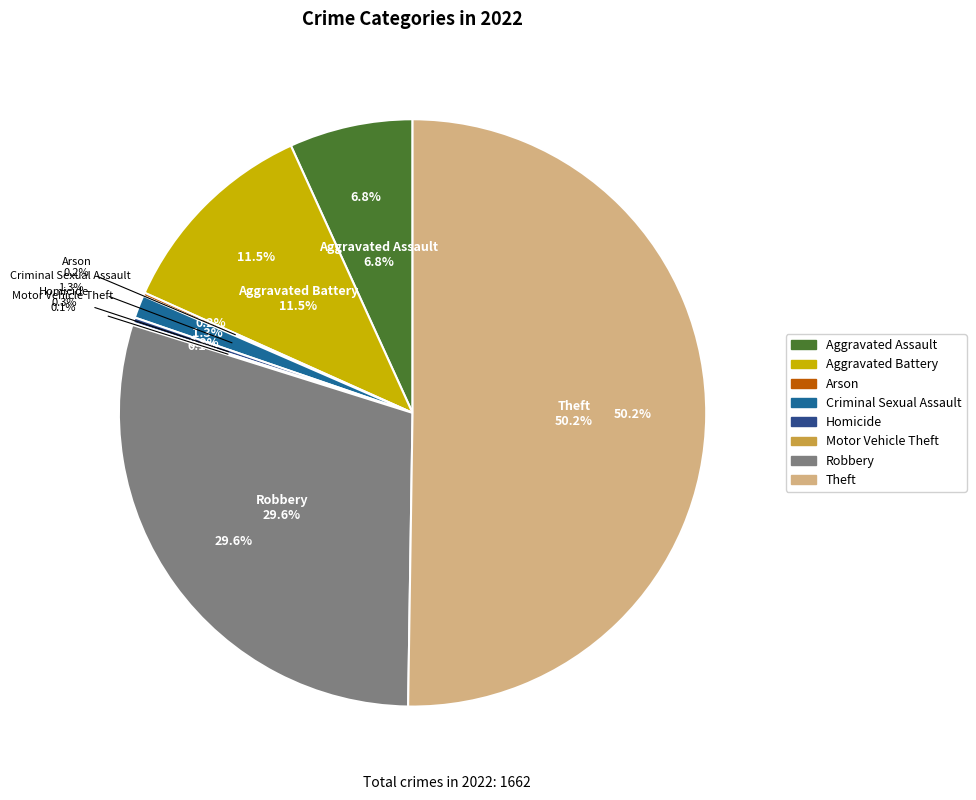

Which slice is the smallest?

Motor Vehicle Theft